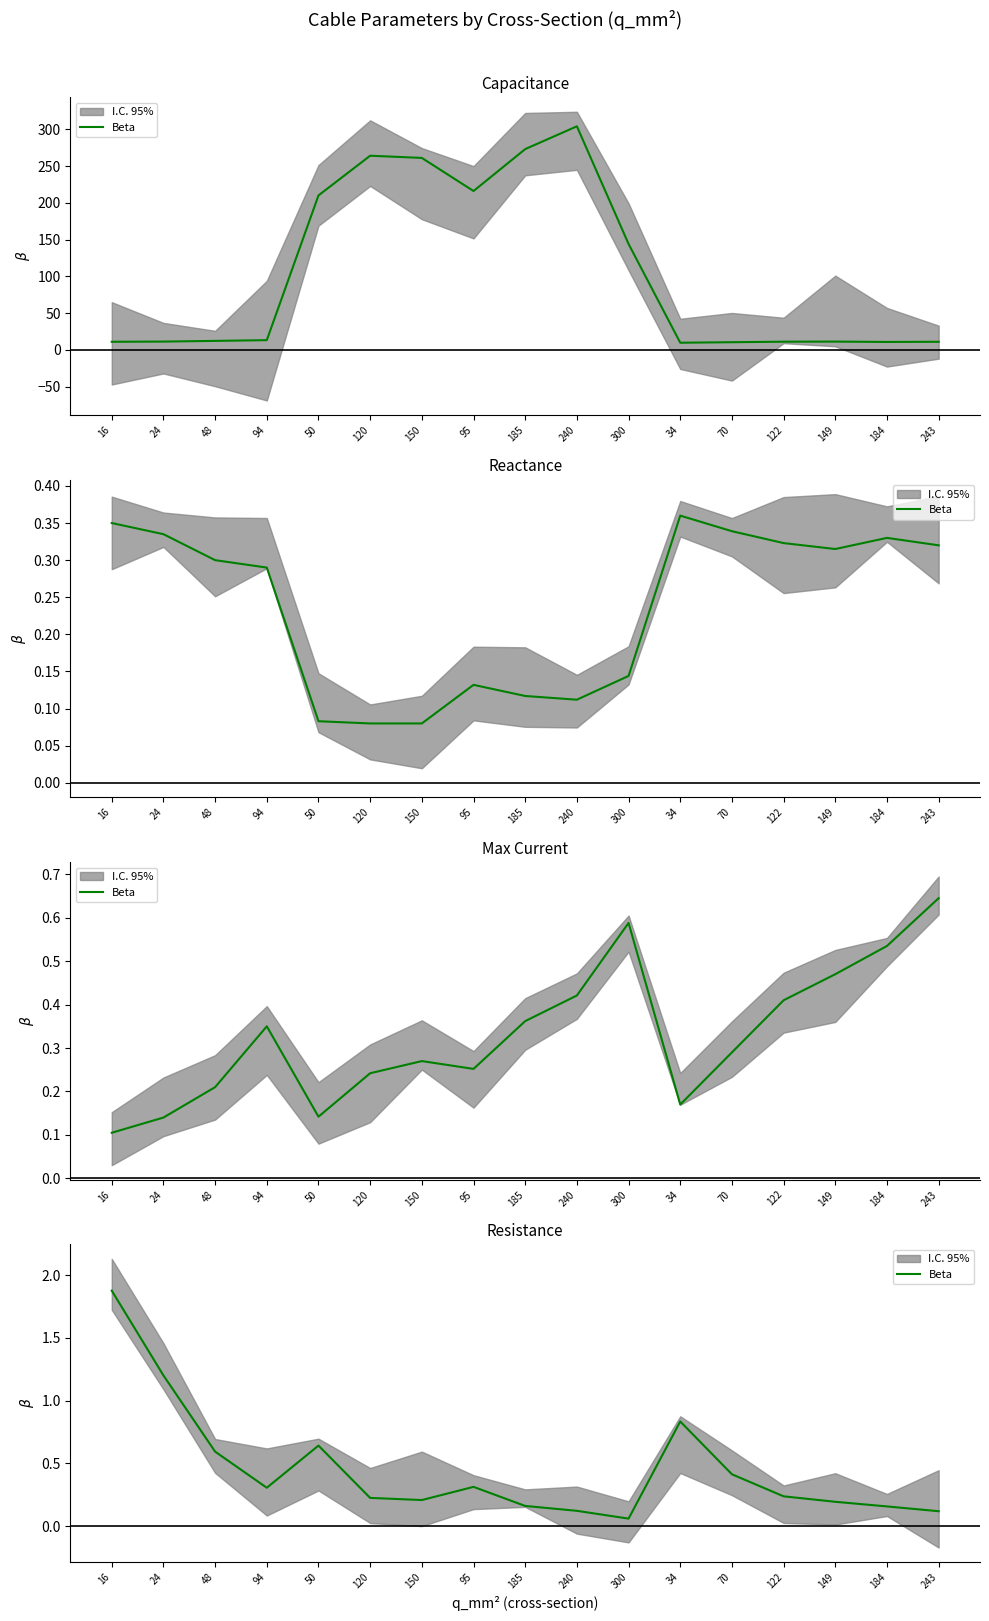

Reading left to right, list all the values displayed in this chart.

16=1.9	24=1.2	48=0.6	94=0.3	50=0.6	120=0.2	150=0.2	95=0.3	185=0.2	240=0.1	300=0.1	34=0.8	70=0.4	122=0.2	149=0.2	184=0.2	243=0.1